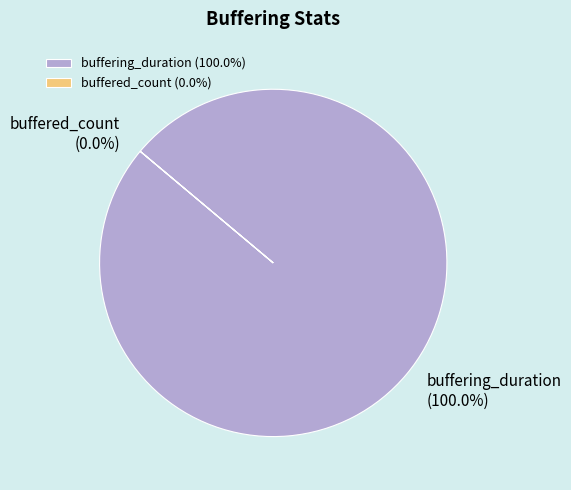

Is there any slice that represents more than half of the pie?

Yes